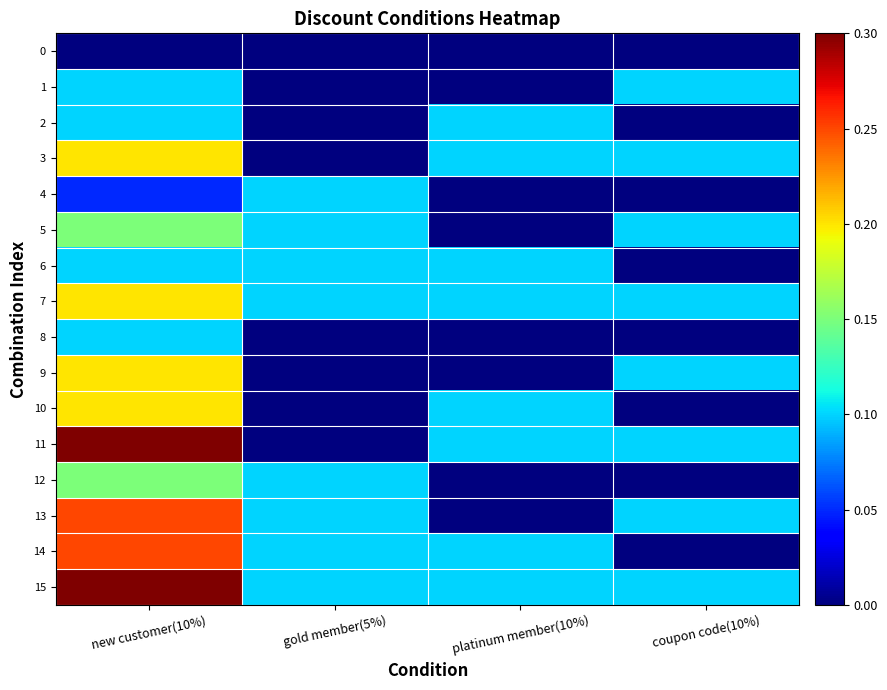

What is the maximum value shown in the chart?

0.3